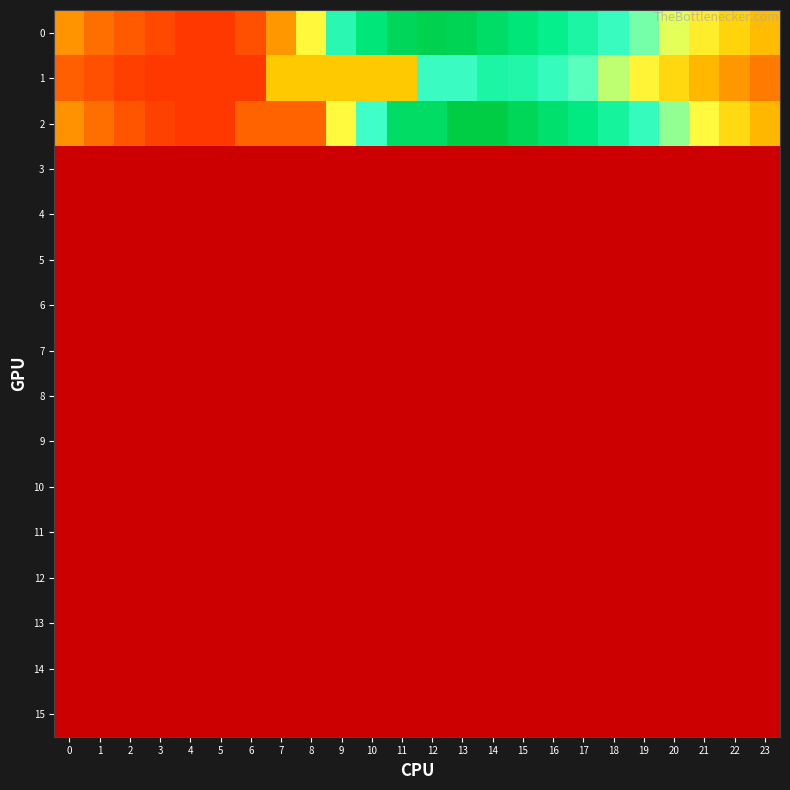

Reading left to right, transcribe all the data shown in this chart.

0: 0=7870.1	1=6722.4	2=5892.3	3=5007.3	4=4258.4	5=4258.4	6=5383.8	7=7944.9	8=11445.7	9=14980.4	10=17951.0	11=19907.2	12=20586.9	13=20225.8	14=19073.7	15=17905.7	16=16752.7	17=15718.4	18=14415.6	19=13264.9	20=12025.8	21=10957.1	22=9926.7	23=9093.9
1: 0=6147.2	1=5328.1	2=4577.0	3=4258.4	4=4258.4	5=4258.4	6=4258.4	7=9528.2	8=9528.2	9=9528.2	10=9528.2	11=9528.2	12=14238.4	13=14238.4	14=15672.9	15=15450.5	16=14549.7	17=13589.3	18=12474.6	19=11264.0	20=10079.2	21=8938.0	22=7950.6	23=7035.4
2: 0=7771.7	1=6674.6	2=5642.7	3=4666.0	4=4258.5	5=4258.5	6=6256.2	7=6256.2	8=6256.2	9=11526.0	10=14006.1	11=19275.9	12=19275.9	13=21292.0	14=21292.0	15=20015.9	16=18745.0	17=17463.0	18=16024.1	19=14487.7	20=12974.3	21=11503.2	22=10183.0	23=8933.7
3: 0=0.0	1=0.0	2=0.0	3=0.0	4=0.0	5=0.0	6=0.0	7=0.0	8=0.0	9=0.0	10=0.0	11=0.0	12=0.0	13=0.0	14=0.0	15=0.0	16=0.0	17=0.0	18=0.0	19=0.0	20=0.0	21=0.0	22=0.0	23=0.0
4: 0=0.0	1=0.0	2=0.0	3=0.0	4=0.0	5=0.0	6=0.0	7=0.0	8=0.0	9=0.0	10=0.0	11=0.0	12=0.0	13=0.0	14=0.0	15=0.0	16=0.0	17=0.0	18=0.0	19=0.0	20=0.0	21=0.0	22=0.0	23=0.0
5: 0=0.0	1=0.0	2=0.0	3=0.0	4=0.0	5=0.0	6=0.0	7=0.0	8=0.0	9=0.0	10=0.0	11=0.0	12=0.0	13=0.0	14=0.0	15=0.0	16=0.0	17=0.0	18=0.0	19=0.0	20=0.0	21=0.0	22=0.0	23=0.0
6: 0=0.0	1=0.0	2=0.0	3=0.0	4=0.0	5=0.0	6=0.0	7=0.0	8=0.0	9=0.0	10=0.0	11=0.0	12=0.0	13=0.0	14=0.0	15=0.0	16=0.0	17=0.0	18=0.0	19=0.0	20=0.0	21=0.0	22=0.0	23=0.0
7: 0=0.0	1=0.0	2=0.0	3=0.0	4=0.0	5=0.0	6=0.0	7=0.0	8=0.0	9=0.0	10=0.0	11=0.0	12=0.0	13=0.0	14=0.0	15=0.0	16=0.0	17=0.0	18=0.0	19=0.0	20=0.0	21=0.0	22=0.0	23=0.0
8: 0=0.0	1=0.0	2=0.0	3=0.0	4=0.0	5=0.0	6=0.0	7=0.0	8=0.0	9=0.0	10=0.0	11=0.0	12=0.0	13=0.0	14=0.0	15=0.0	16=0.0	17=0.0	18=0.0	19=0.0	20=0.0	21=0.0	22=0.0	23=0.0
9: 0=0.0	1=0.0	2=0.0	3=0.0	4=0.0	5=0.0	6=0.0	7=0.0	8=0.0	9=0.0	10=0.0	11=0.0	12=0.0	13=0.0	14=0.0	15=0.0	16=0.0	17=0.0	18=0.0	19=0.0	20=0.0	21=0.0	22=0.0	23=0.0
10: 0=0.0	1=0.0	2=0.0	3=0.0	4=0.0	5=0.0	6=0.0	7=0.0	8=0.0	9=0.0	10=0.0	11=0.0	12=0.0	13=0.0	14=0.0	15=0.0	16=0.0	17=0.0	18=0.0	19=0.0	20=0.0	21=0.0	22=0.0	23=0.0
11: 0=0.0	1=0.0	2=0.0	3=0.0	4=0.0	5=0.0	6=0.0	7=0.0	8=0.0	9=0.0	10=0.0	11=0.0	12=0.0	13=0.0	14=0.0	15=0.0	16=0.0	17=0.0	18=0.0	19=0.0	20=0.0	21=0.0	22=0.0	23=0.0
12: 0=0.0	1=0.0	2=0.0	3=0.0	4=0.0	5=0.0	6=0.0	7=0.0	8=0.0	9=0.0	10=0.0	11=0.0	12=0.0	13=0.0	14=0.0	15=0.0	16=0.0	17=0.0	18=0.0	19=0.0	20=0.0	21=0.0	22=0.0	23=0.0
13: 0=0.0	1=0.0	2=0.0	3=0.0	4=0.0	5=0.0	6=0.0	7=0.0	8=0.0	9=0.0	10=0.0	11=0.0	12=0.0	13=0.0	14=0.0	15=0.0	16=0.0	17=0.0	18=0.0	19=0.0	20=0.0	21=0.0	22=0.0	23=0.0
14: 0=0.0	1=0.0	2=0.0	3=0.0	4=0.0	5=0.0	6=0.0	7=0.0	8=0.0	9=0.0	10=0.0	11=0.0	12=0.0	13=0.0	14=0.0	15=0.0	16=0.0	17=0.0	18=0.0	19=0.0	20=0.0	21=0.0	22=0.0	23=0.0
15: 0=0.0	1=0.0	2=0.0	3=0.0	4=0.0	5=0.0	6=0.0	7=0.0	8=0.0	9=0.0	10=0.0	11=0.0	12=0.0	13=0.0	14=0.0	15=0.0	16=0.0	17=0.0	18=0.0	19=0.0	20=0.0	21=0.0	22=0.0	23=0.0